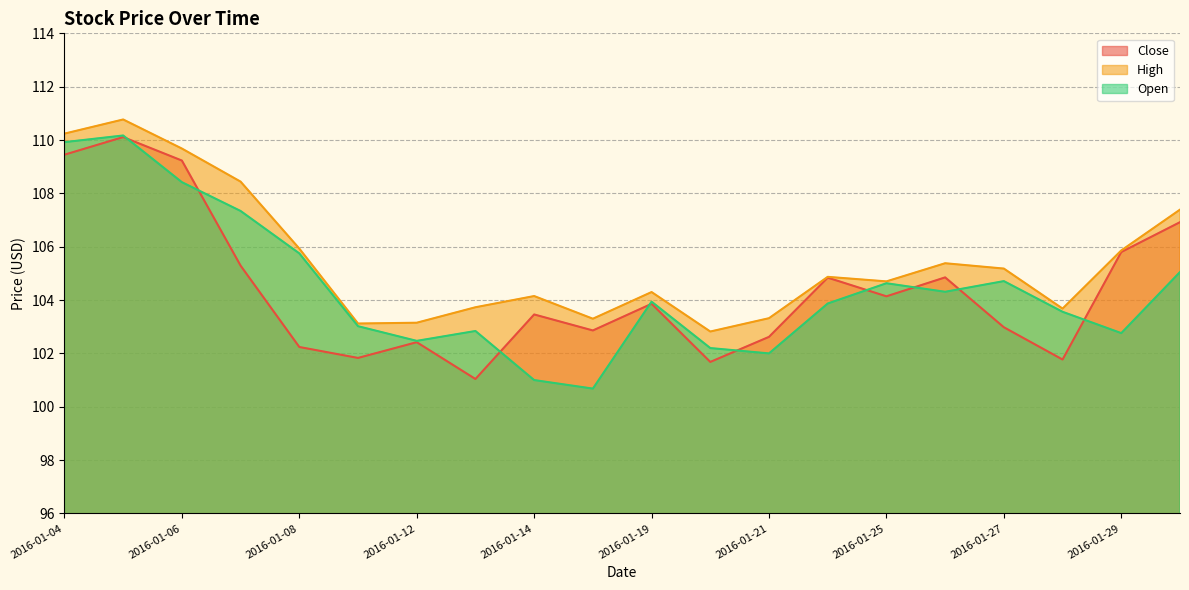

Which series has the largest range (max minus min)?

Open